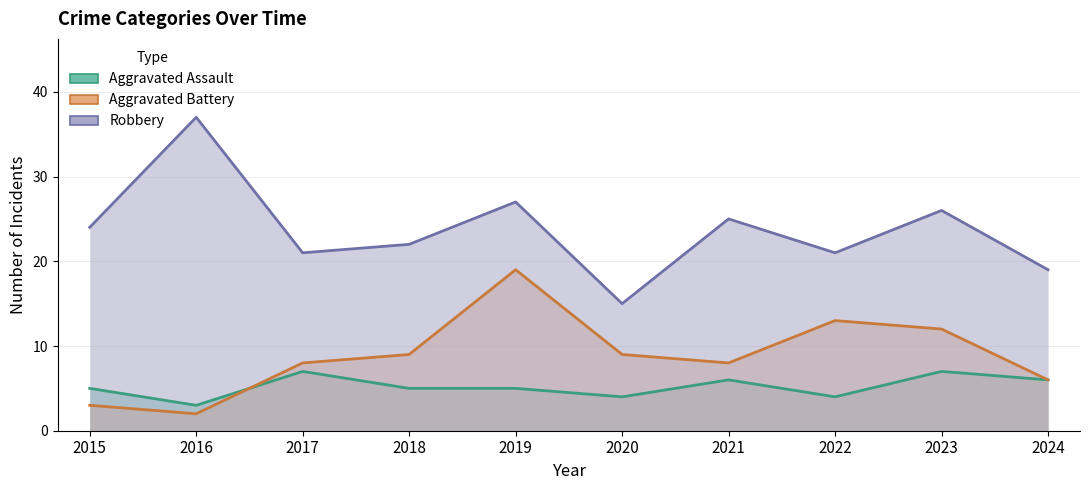

What is the maximum value shown in the chart?

37